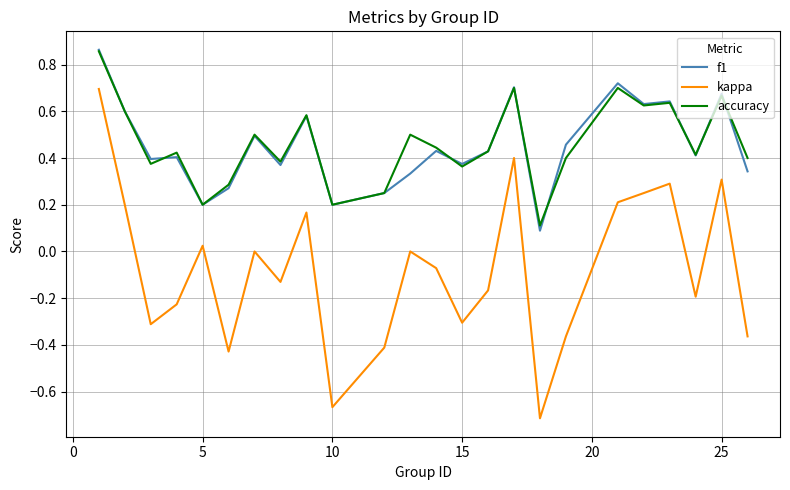

Which series has the largest range (max minus min)?

kappa